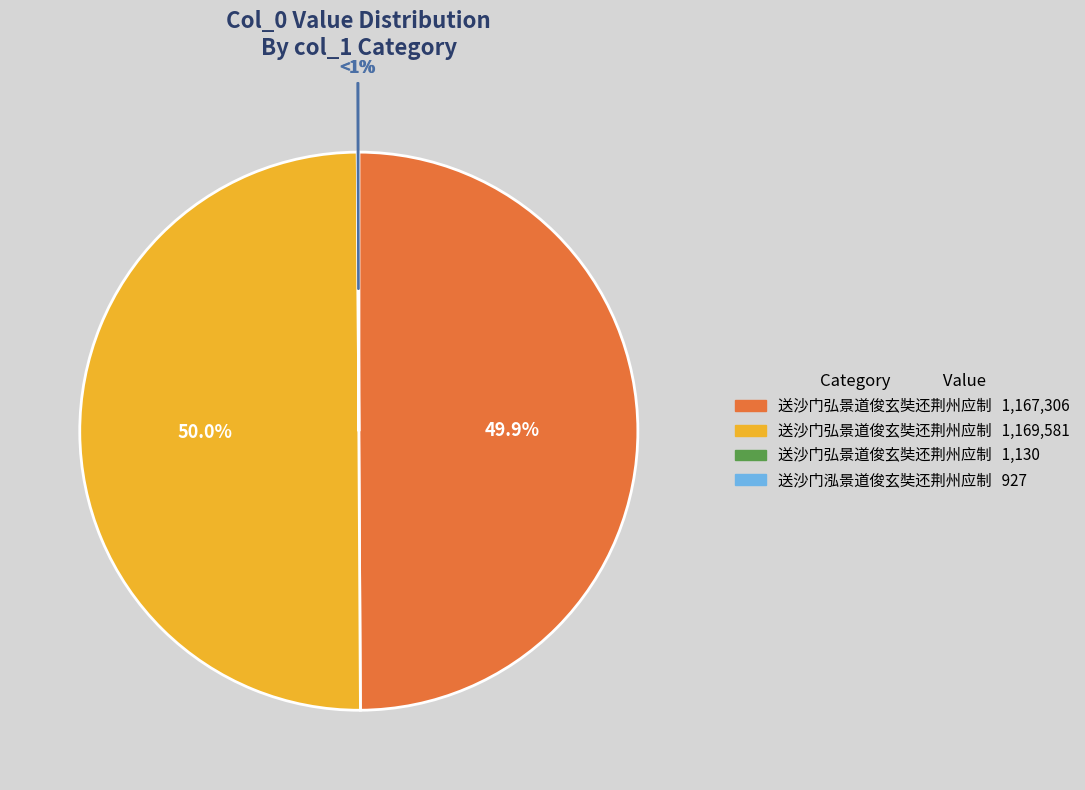

Is it true that 送沙门弘景道俊玄奘还荆州应制 (1169581) is 50% of the pie?

True